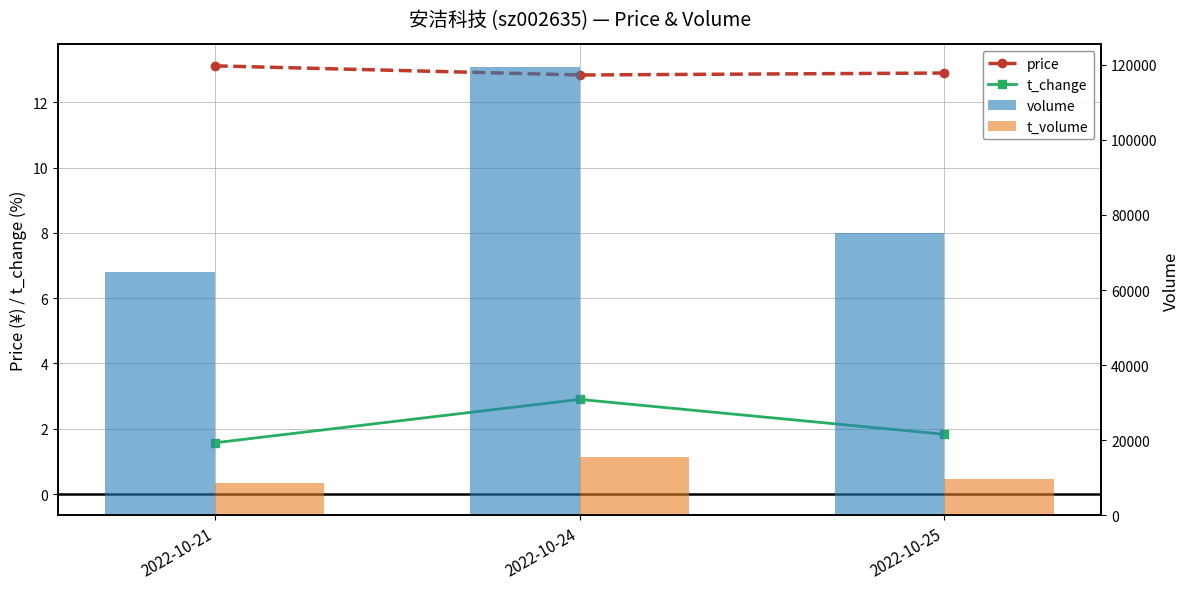

What is the value of the t_volume bar at the 1st from the left?

8511.0